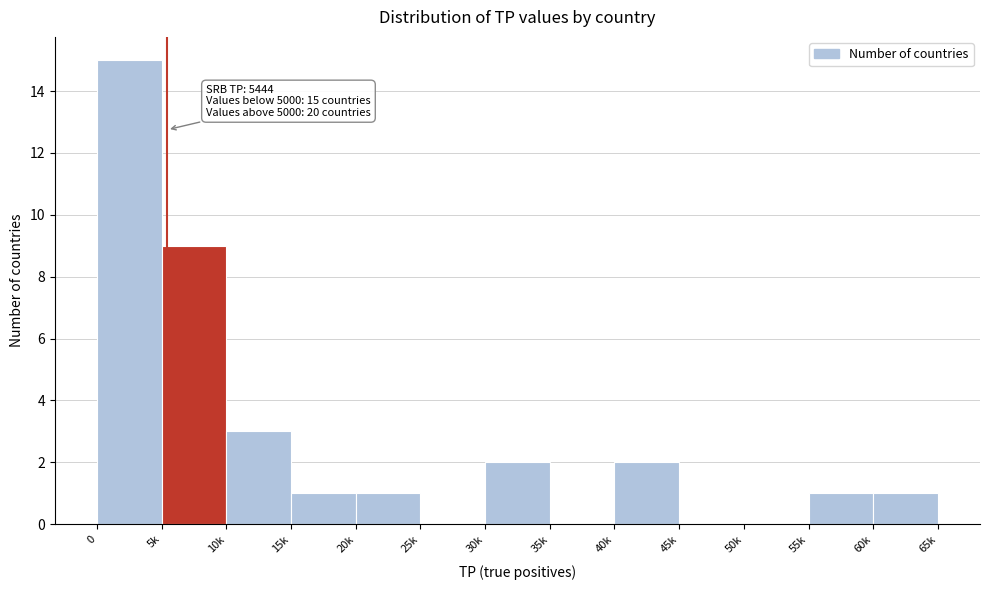

Reading left to right, extract all data points from this chart.

0=15	5k=9	10k=3	15k=1	20k=1	25k=0	30k=2	35k=0	40k=2	45k=0	50k=0	55k=1	60k=1